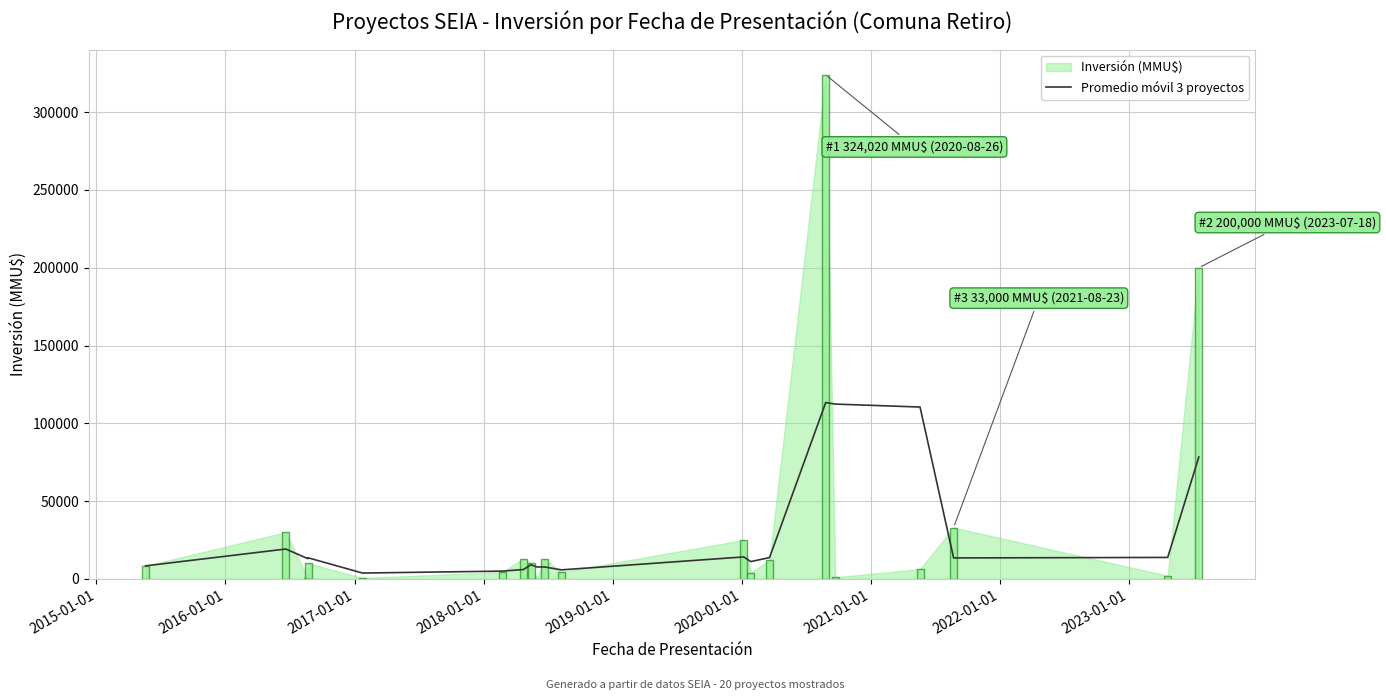

What is the maximum value for Promedio móvil 3 proyectos?

113340.0